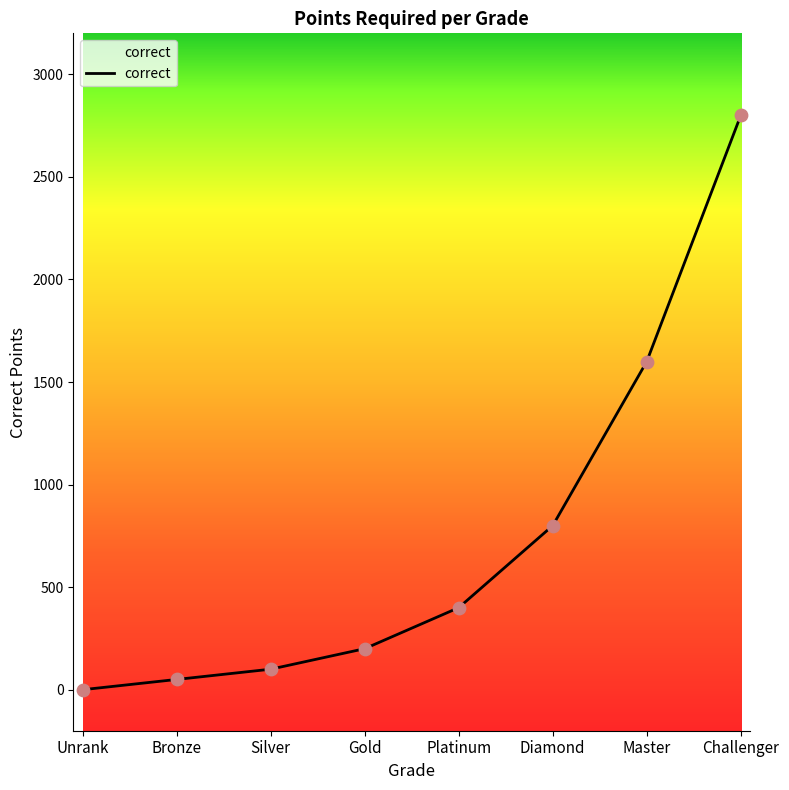

What is the change in value from Diamond to Master?

+800